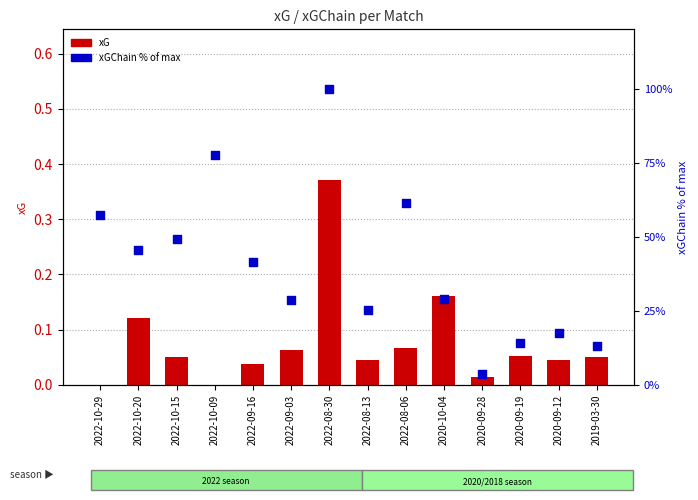

What are all the series names shown in the legend?

xG, xGChain (% of max)